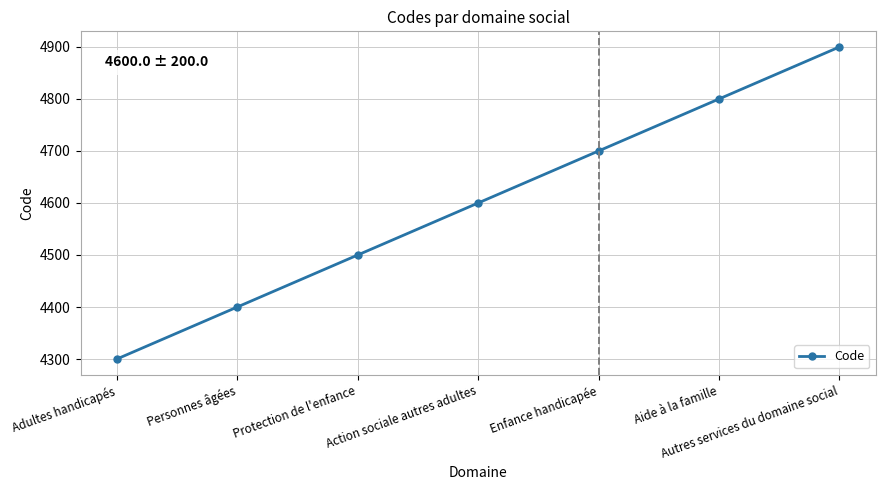

Which category has the lowest value across all series?

Adultes handicapés